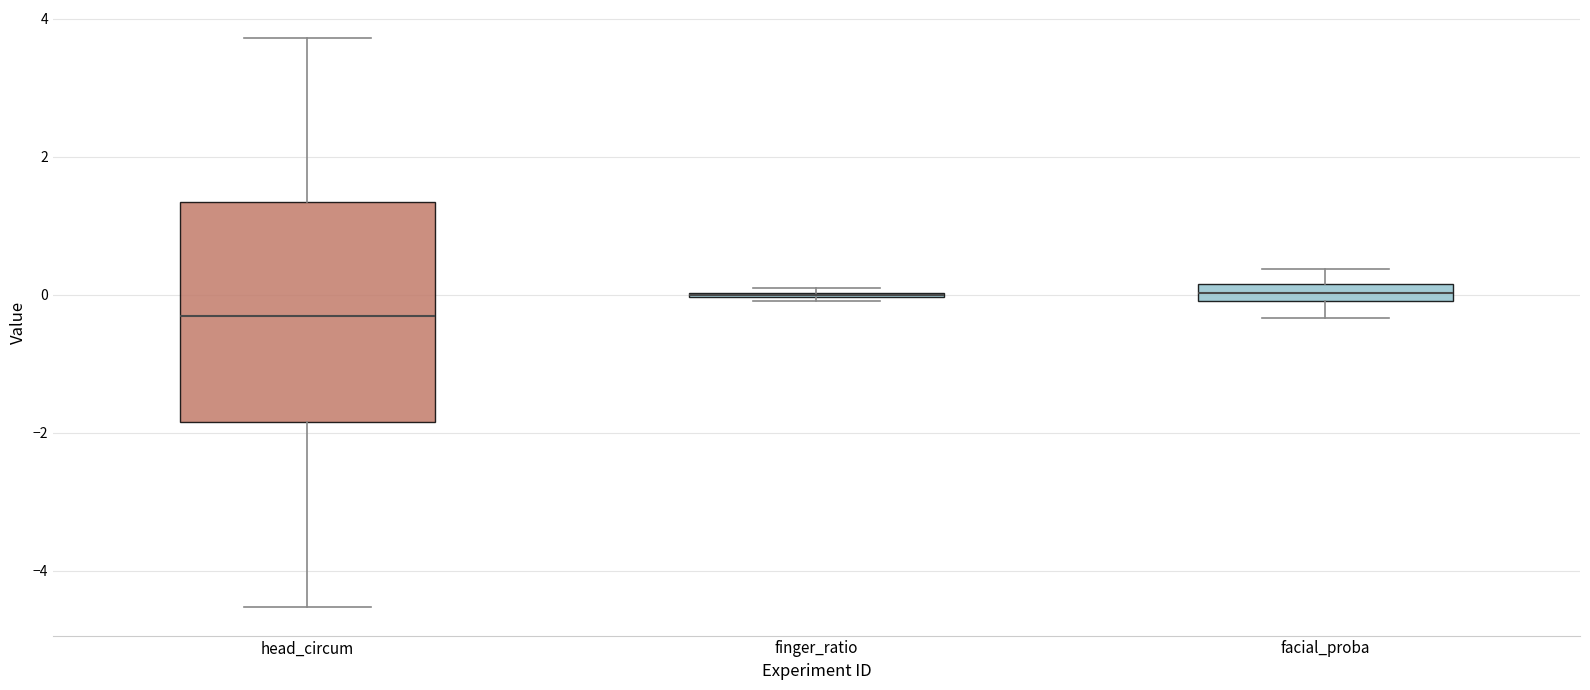

Comparing the boxes themselves (not the whiskers), which one is the tallest?

head_circum